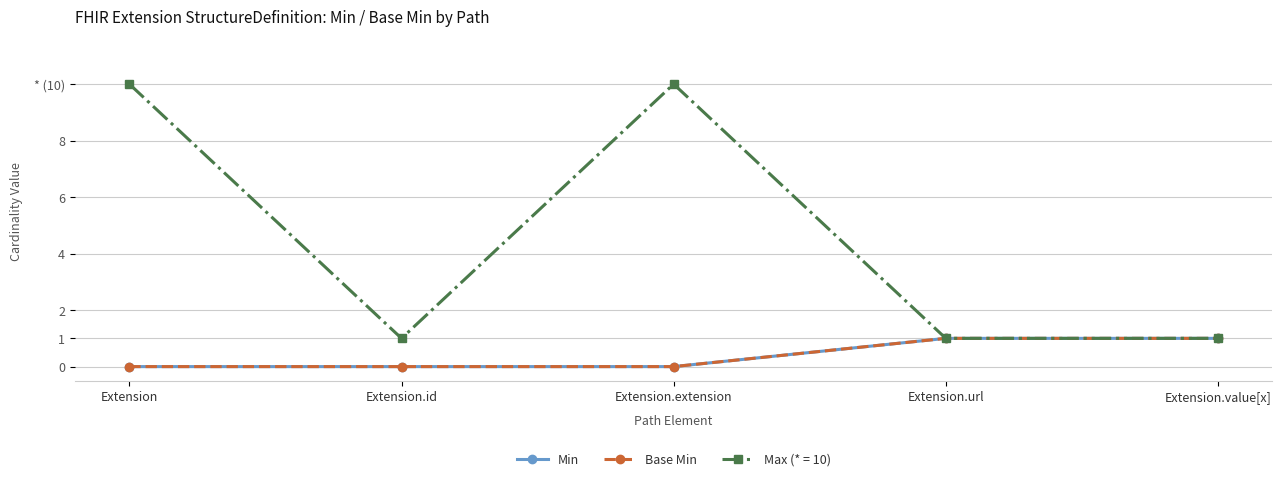

What is the maximum value for Min?

1